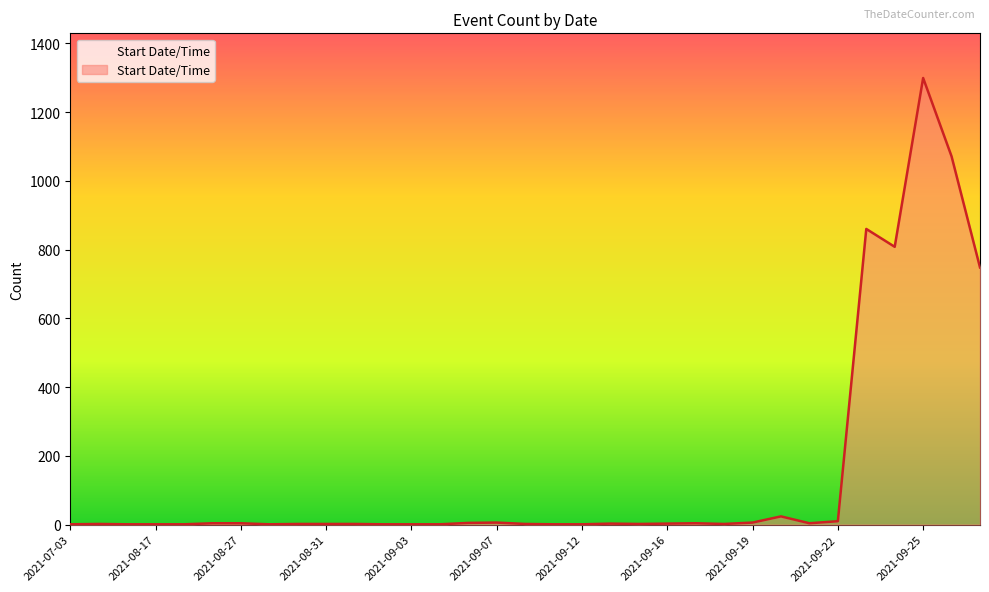

What is the greatest value displayed?

1299